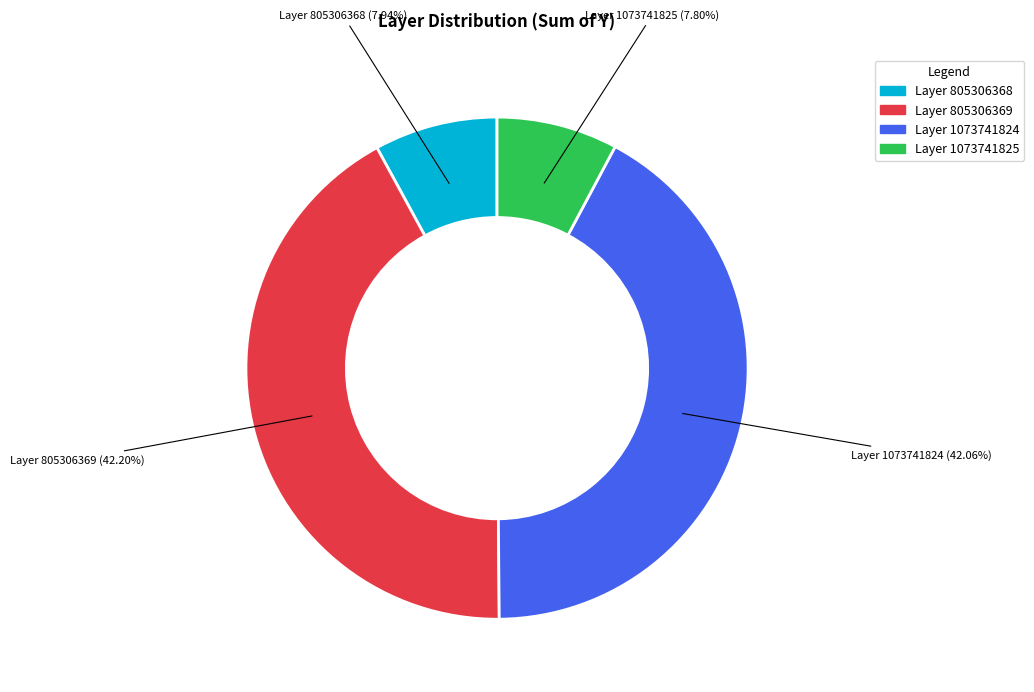

Is there a majority slice in this chart?

No